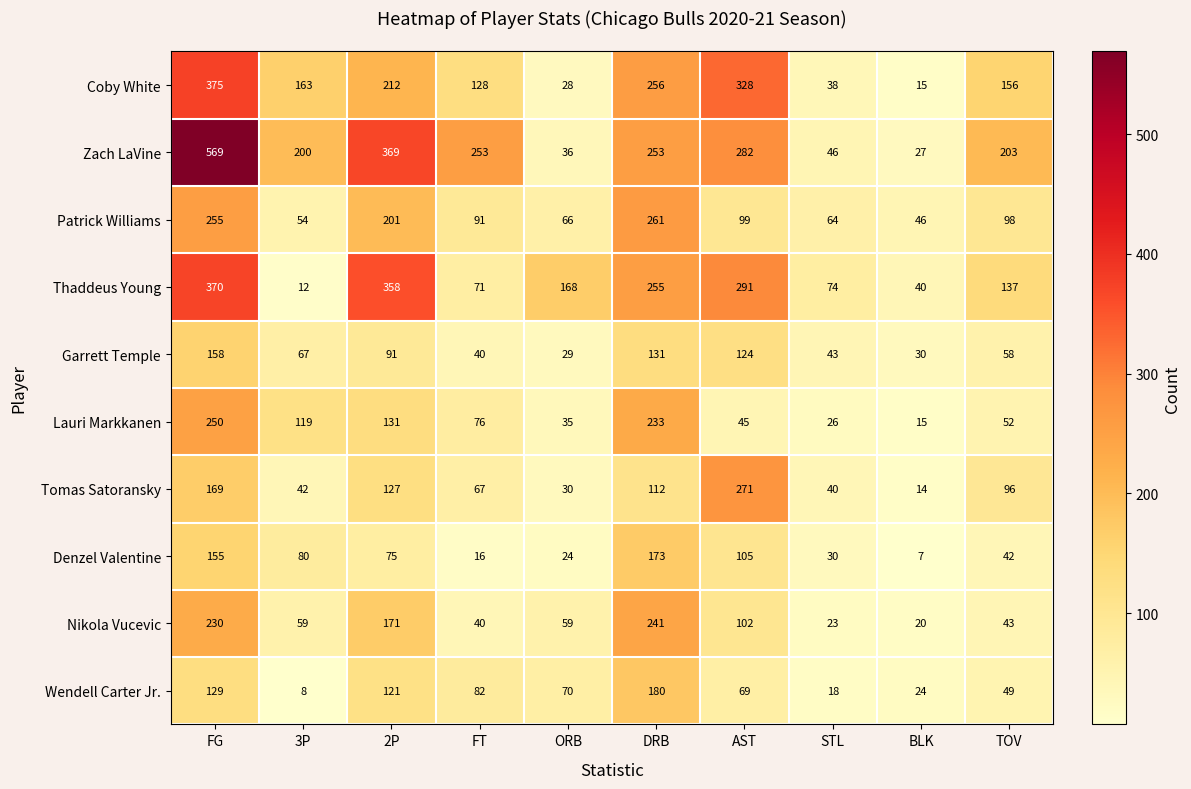

How many categories are shown in the chart?

10